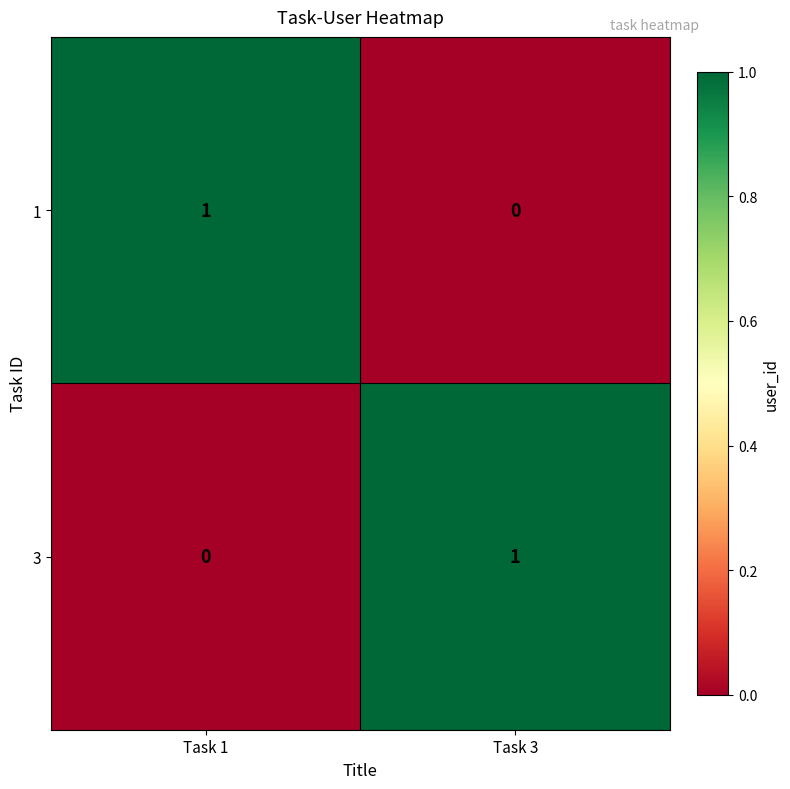

Reading left to right, extract all data points from this chart.

1: Task 1=1	Task 3=0
3: Task 1=0	Task 3=1